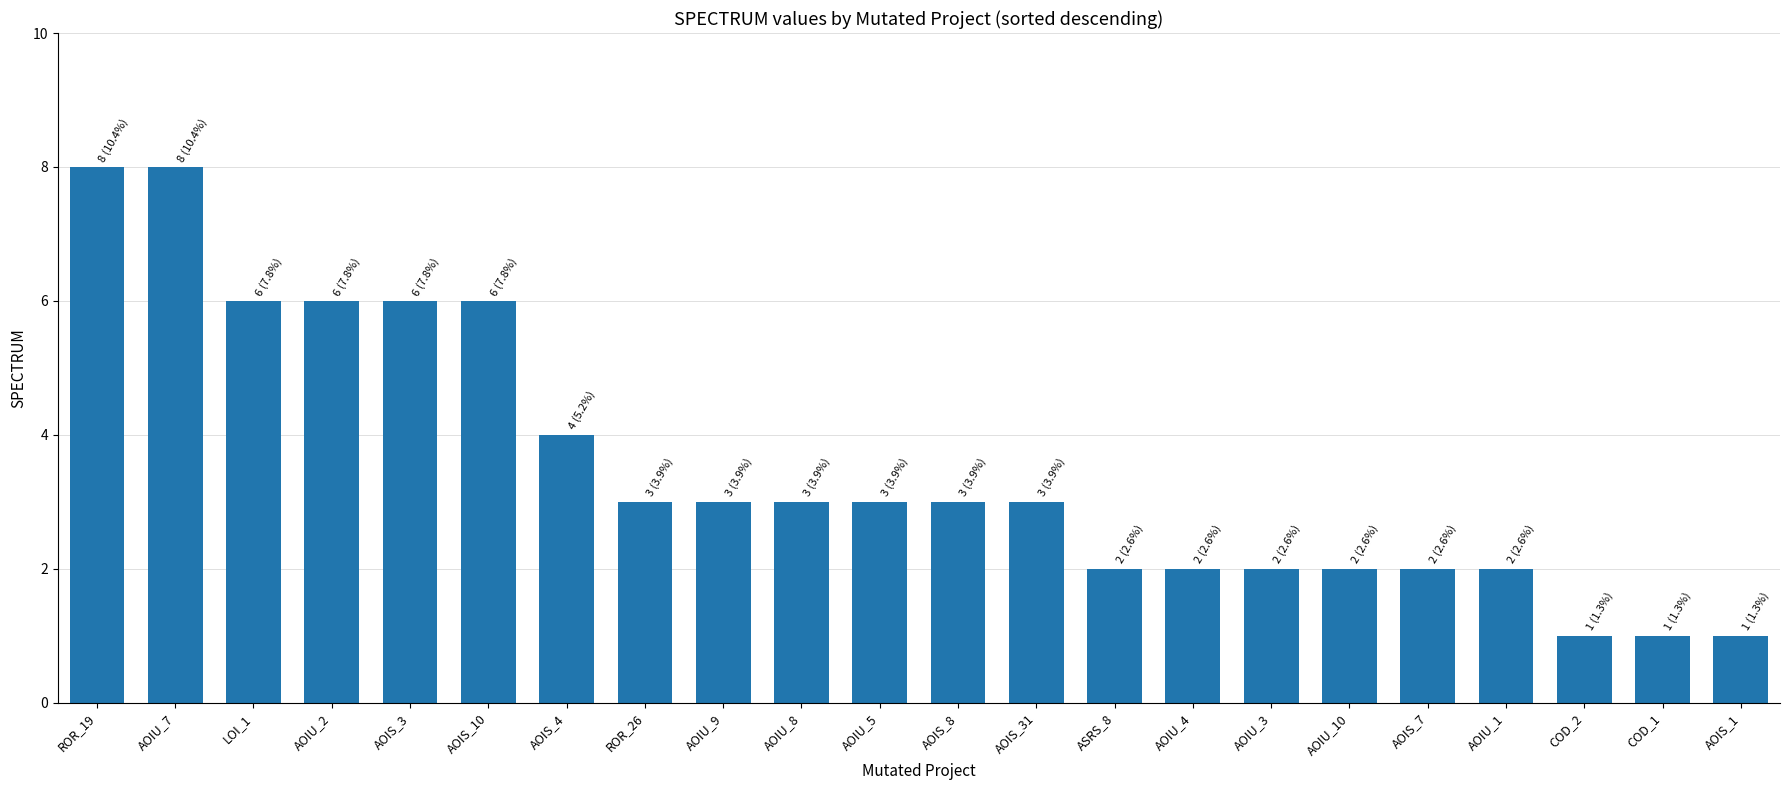

What is the label of the 3rd bar from the left?

LOI_1